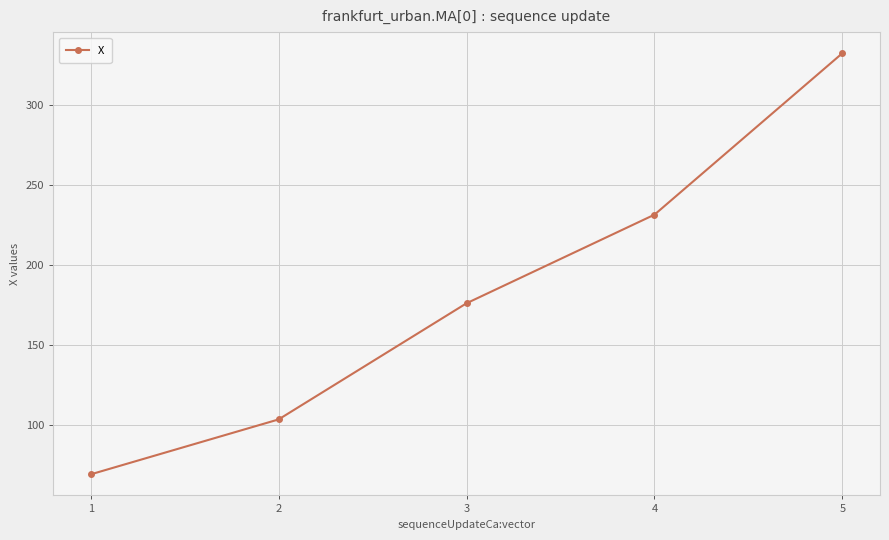

Does the chart have visible grid lines?

Yes